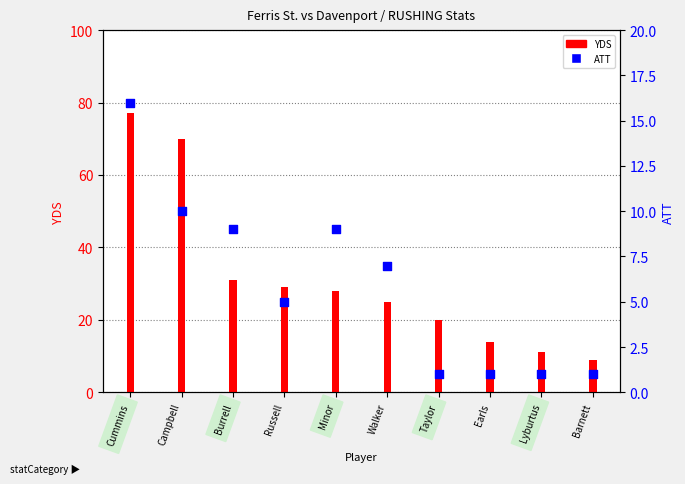

What is the total value across all series at Russell?

34